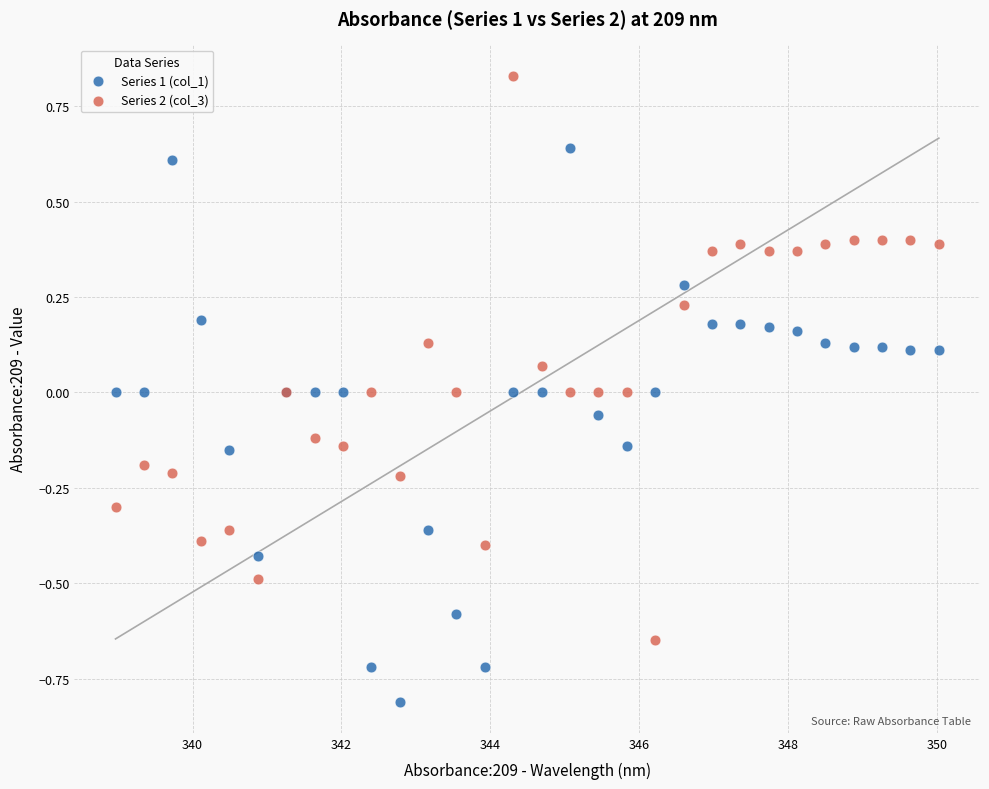

Which series contains the highest Y value?

Series 2 (col_3)